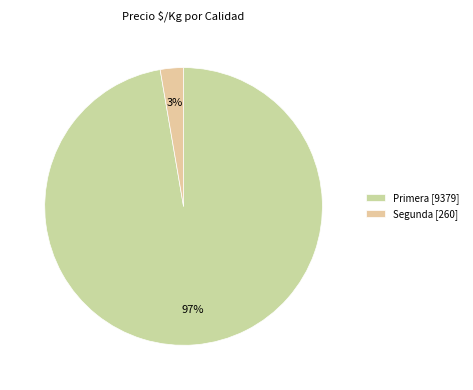

How many slices are in this pie chart?

2